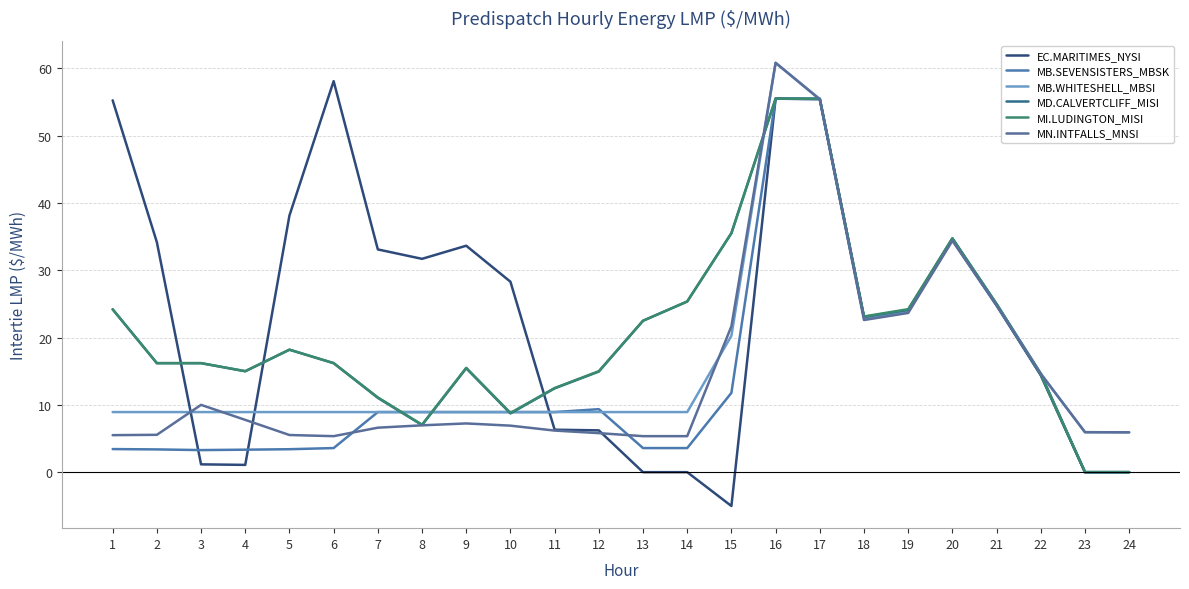

What are all the series names shown in the legend?

EC.MARITIMES_NYSI, MB.SEVENSISTERS_MBSK, MB.WHITESHELL_MBSI, MD.CALVERTCLIFF_MISI, MI.LUDINGTON_MISI, MN.INTFALLS_MNSI